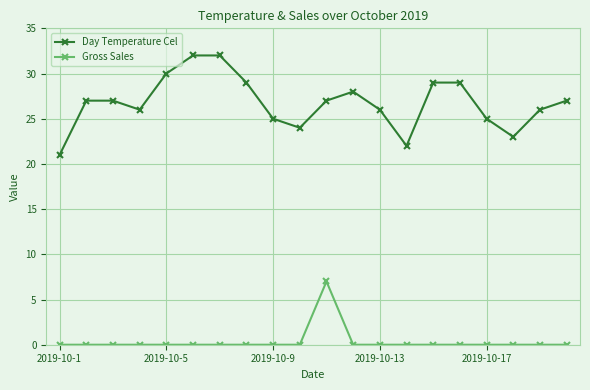

True or false: Day Temperature Cel and Gross Sales cross at least once.

False